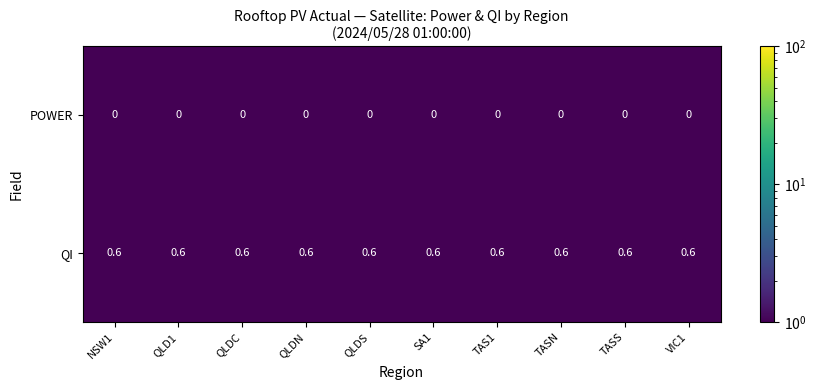

Rank the series by their average value, from lowest to highest.

POWER, QI